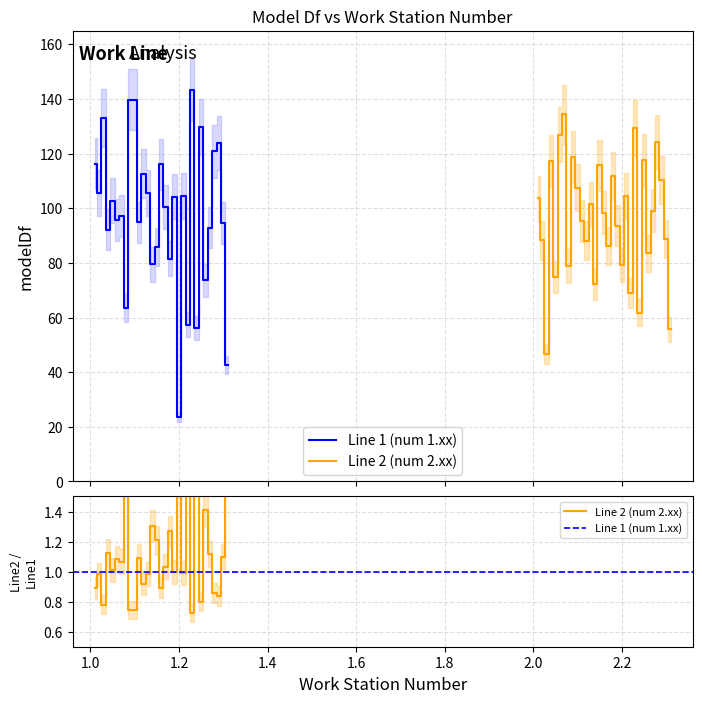

What is the value of the Line 1 (num 1.xx) point at the 13th from the left?

105.6